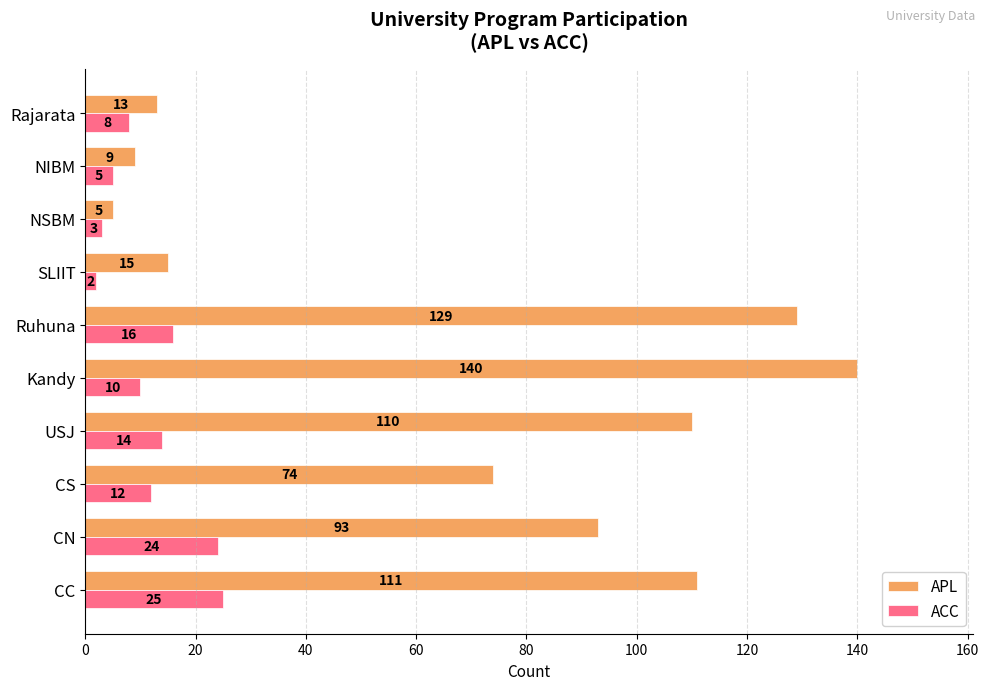

What is the average value of the APL series?

70